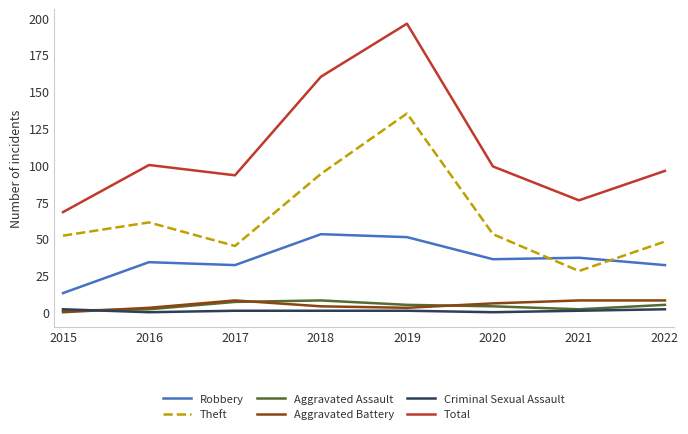

Does the chart display data point markers on the line(s)?

No